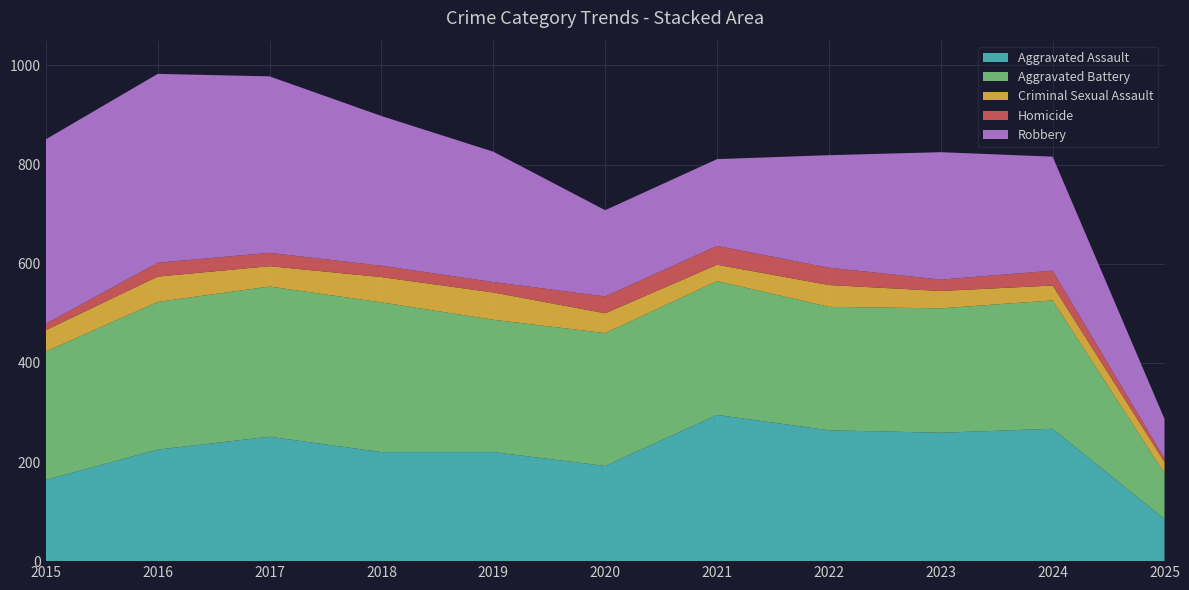

Reading right to left, extract all data points from this chart.

Aggravated Assault: 85	267	259	264	295	192	220	220	251	225	164
Aggravated Battery: 92	259	251	249	270	268	267	302	303	298	259
Criminal Sexual Assault: 23	30	35	44	33	40	55	51	41	51	43
Homicide: 7	30	23	35	38	34	21	23	27	28	13
Robbery: 80	230	257	227	175	174	263	302	356	381	372